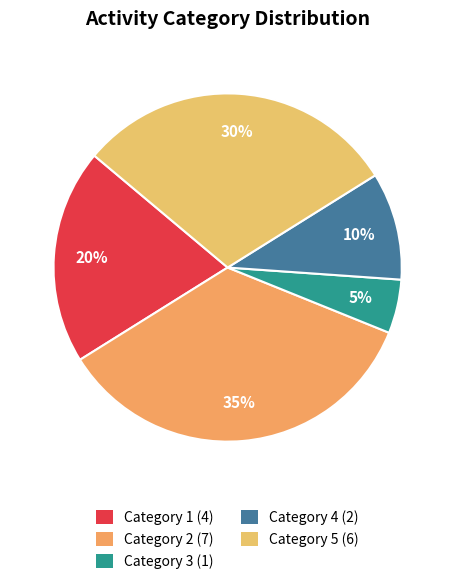

How many segments does this pie chart have?

5